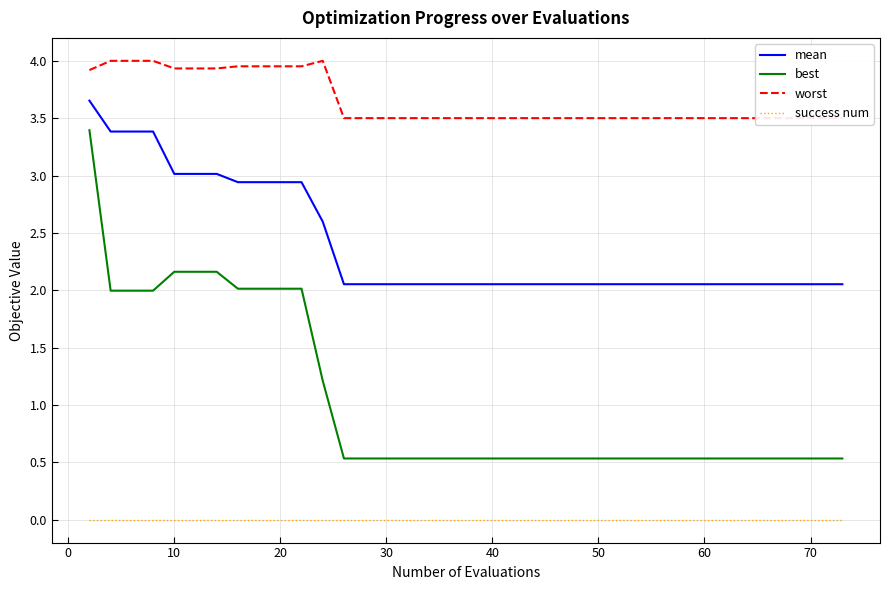

True or false: best and success num cross at least once.

False